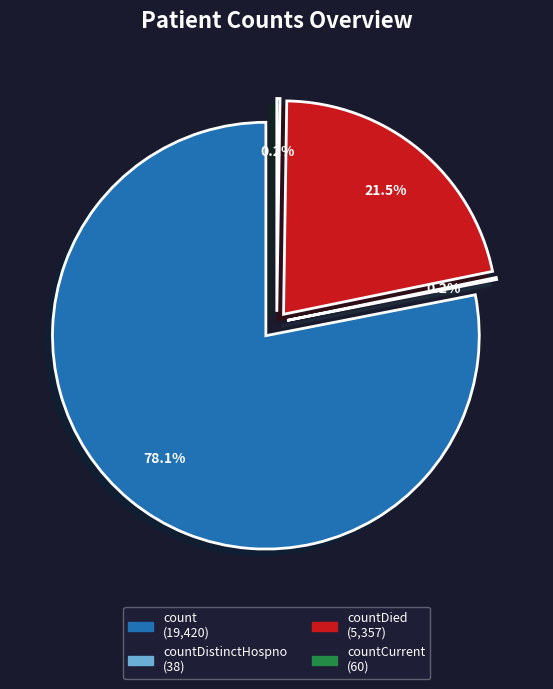

What is the ratio of the value at count to the value at countDistinctHospno?

511.1